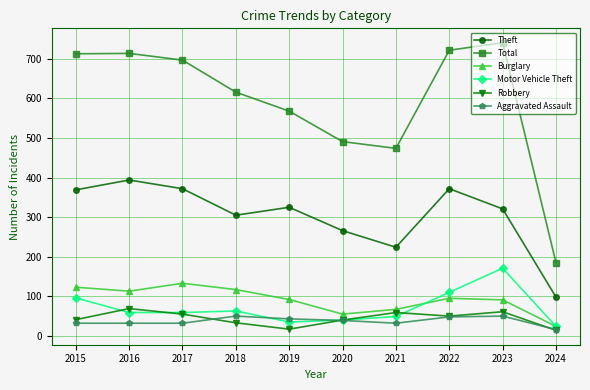

What is the spread (max minus min) of values at 2016?

682